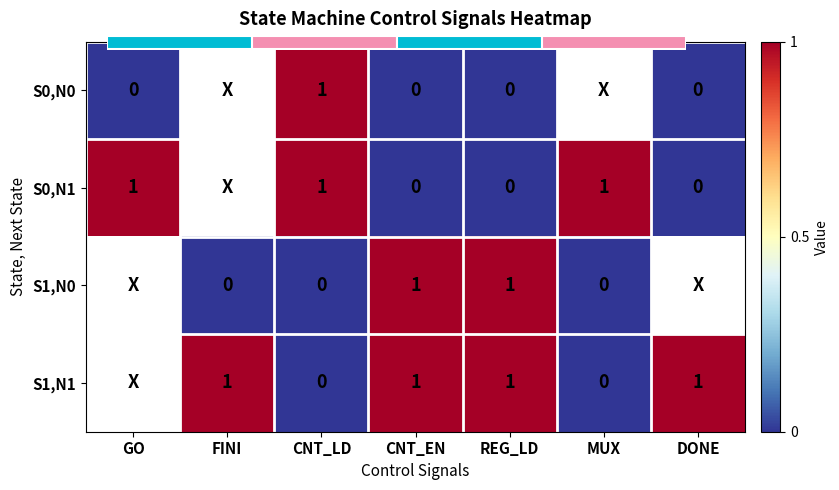

What is the sum of the S1,N1 values at REG_LD and CNT_LD?

1.0